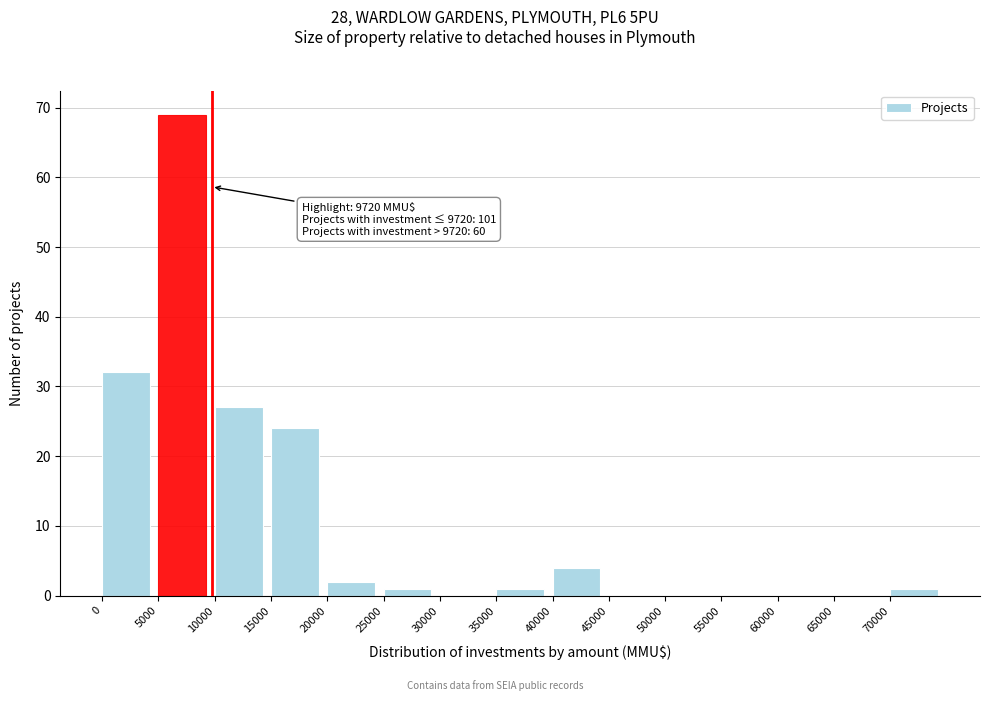

Over which range of the x-axis is the bar tallest?

5000 to 10000